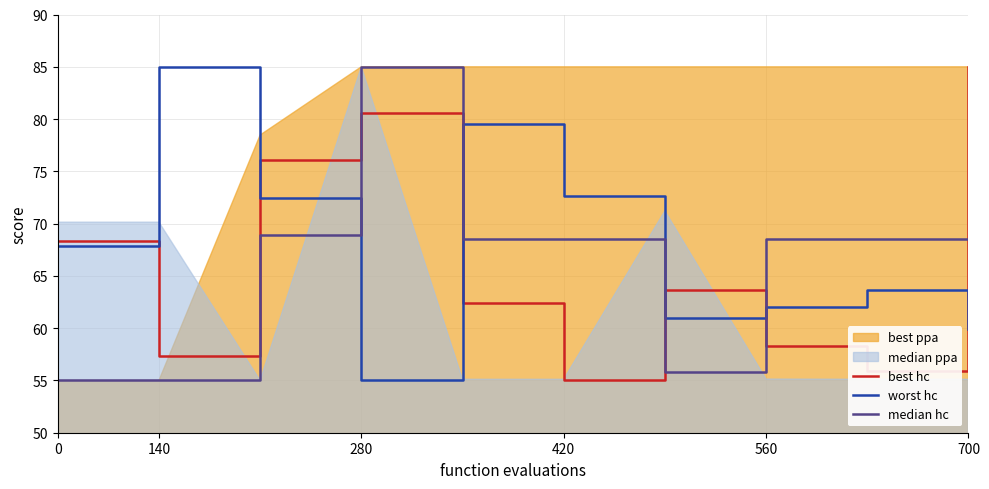

Which category has the lowest value in the worst hc series?

280